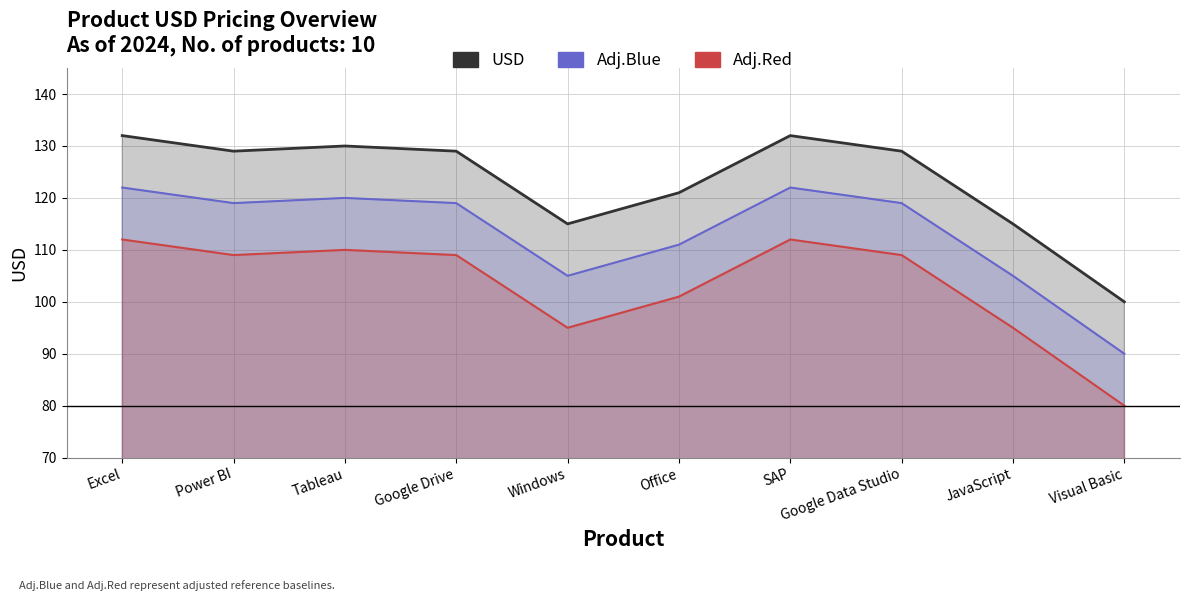

At which category does USD reach its first local peak?

Tableau